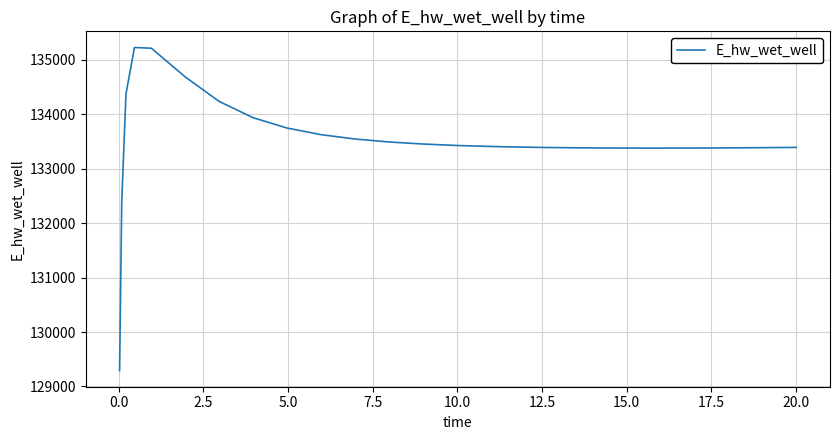

Does the chart have visible grid lines?

Yes